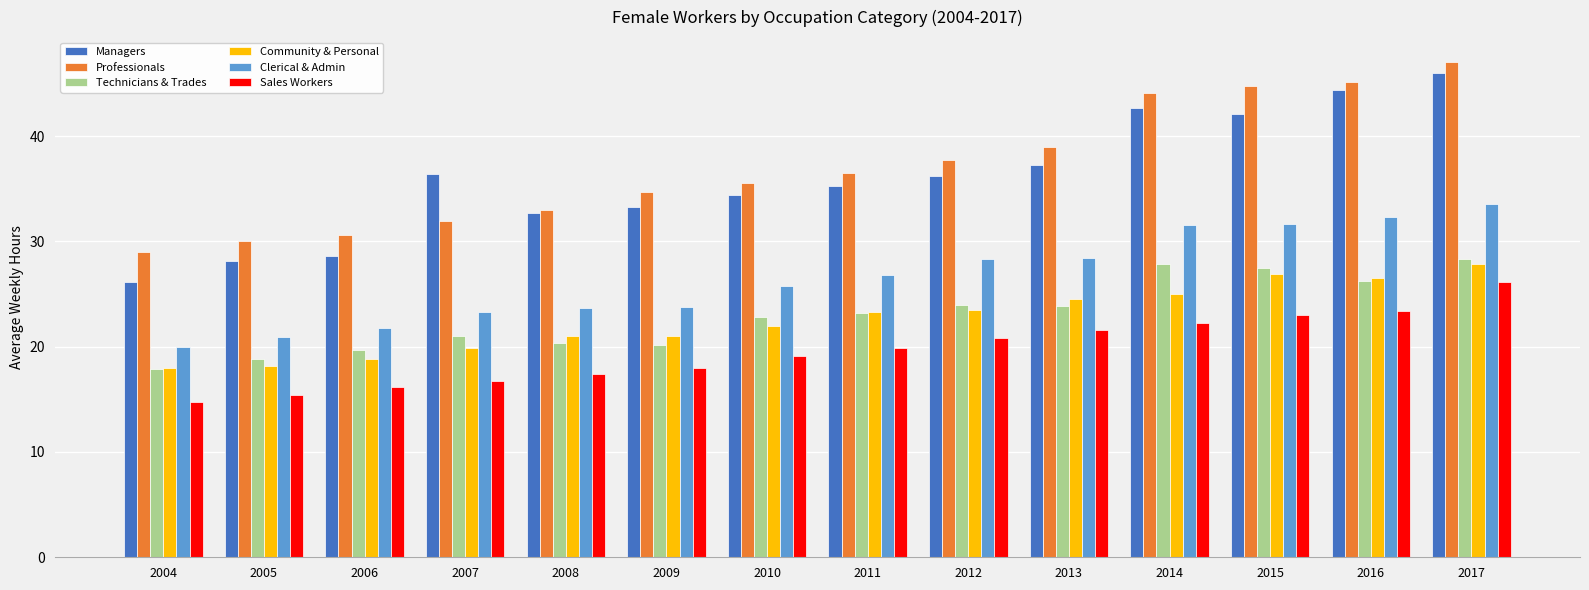

Which series has the widest spread of values?

Managers